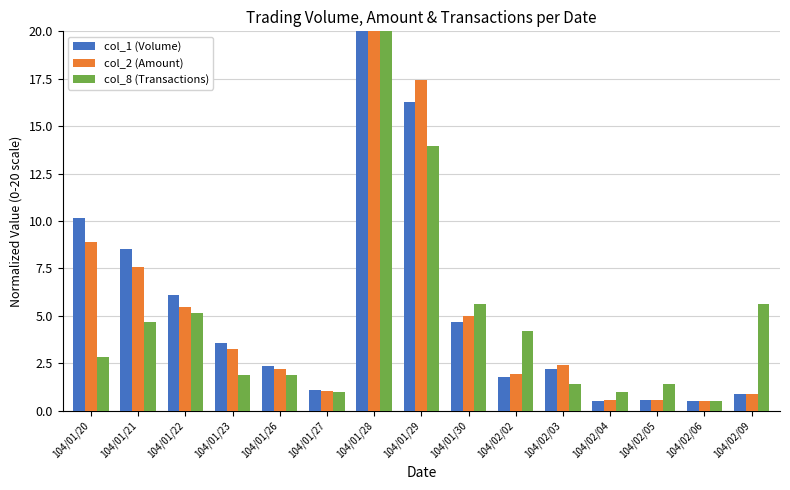

Which label corresponds to the largest value in the chart?

104/01/28